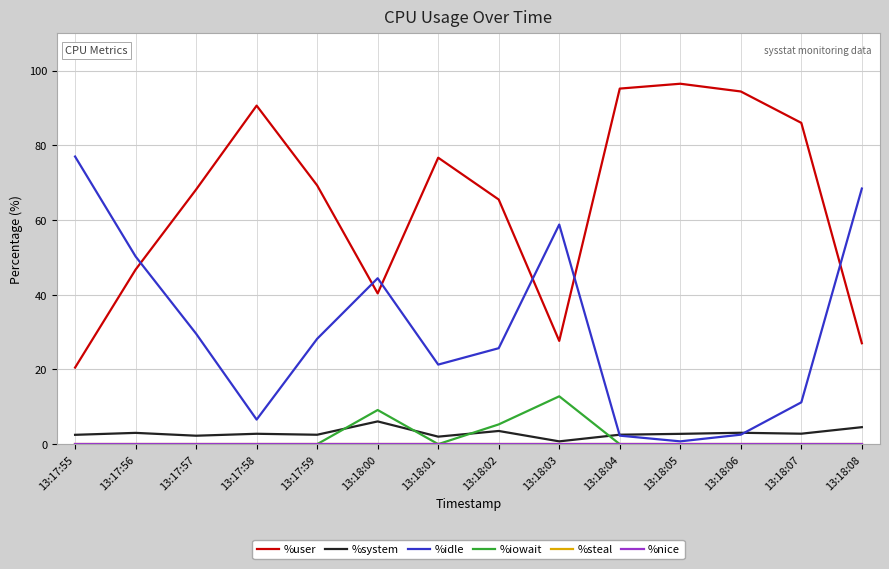

Is this an area chart (filled region under the line)?

No